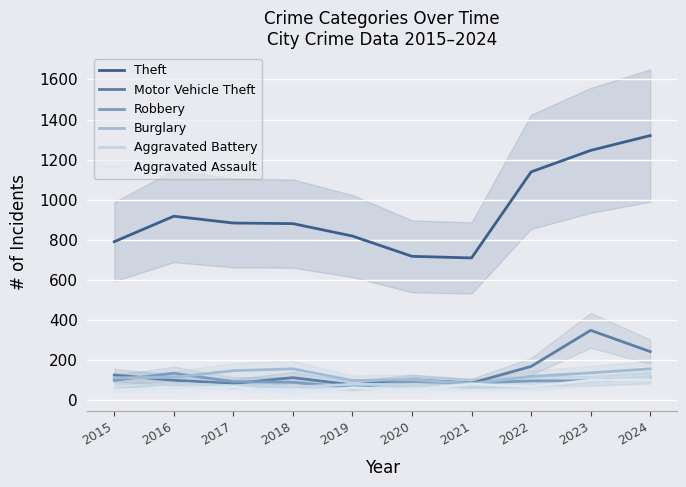

What is the average value of the Motor Vehicle Theft series?

145